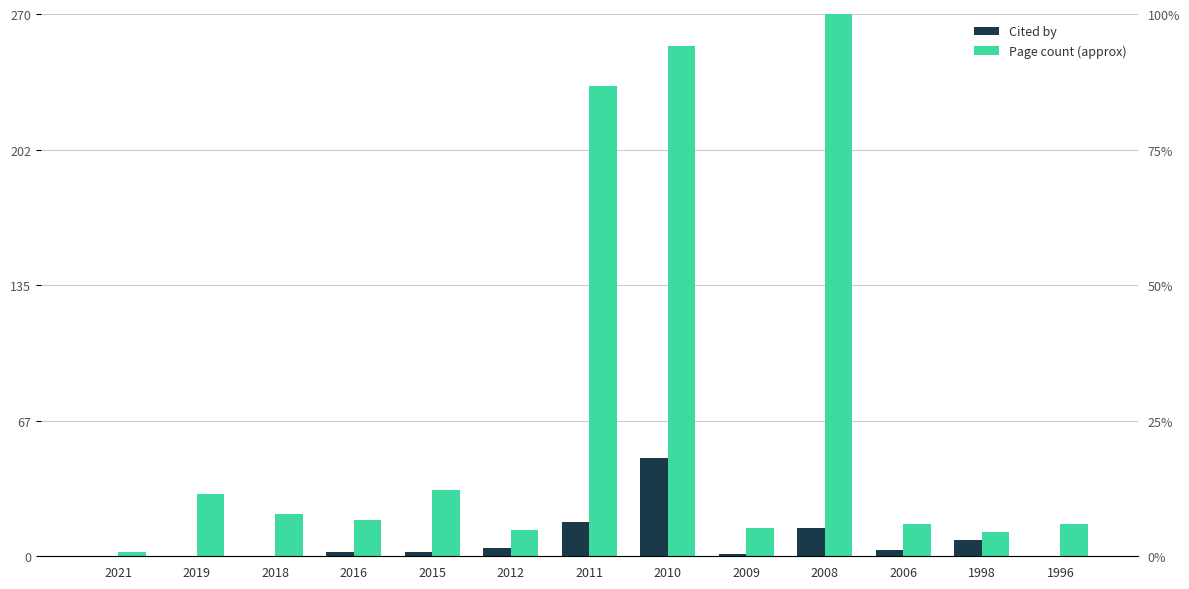

What is the spread (max minus min) of values at 1998?

4